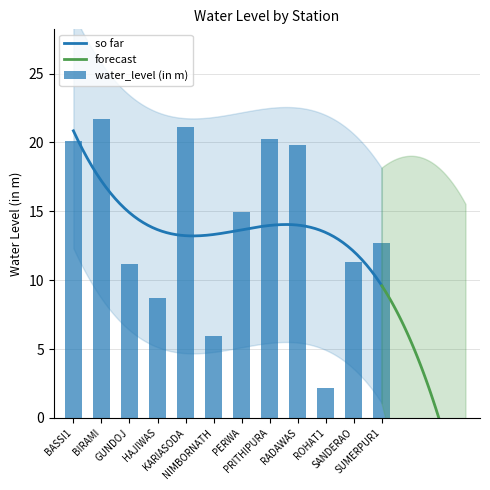

Reading left to right, what are all the values shown in this chart?

BASSI1=20.1	BIRAMI=21.7	GUNDOJ=11.2	HAJIWAS=8.7	KARIASODA=21.1	NIMBORNATH=5.9	PERWA=14.9	PRITHIPURA=20.2	RADAWAS=19.8	ROHAT1=2.2	SANDERAO=11.3	SUMERPUR1=12.7